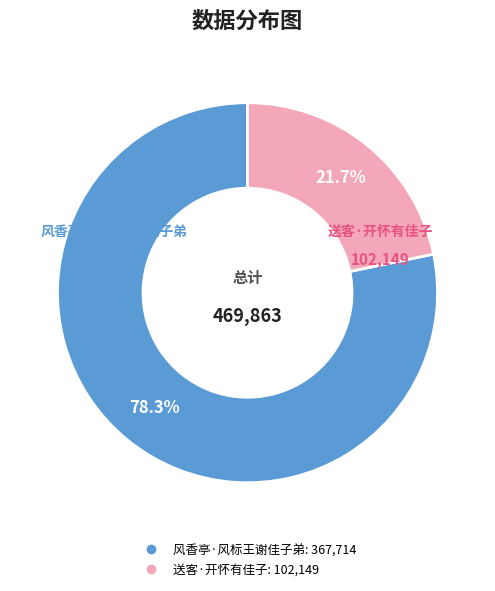

To the nearest percent, what portion does 风香亭·风标王谢佳子弟 represent?

78%